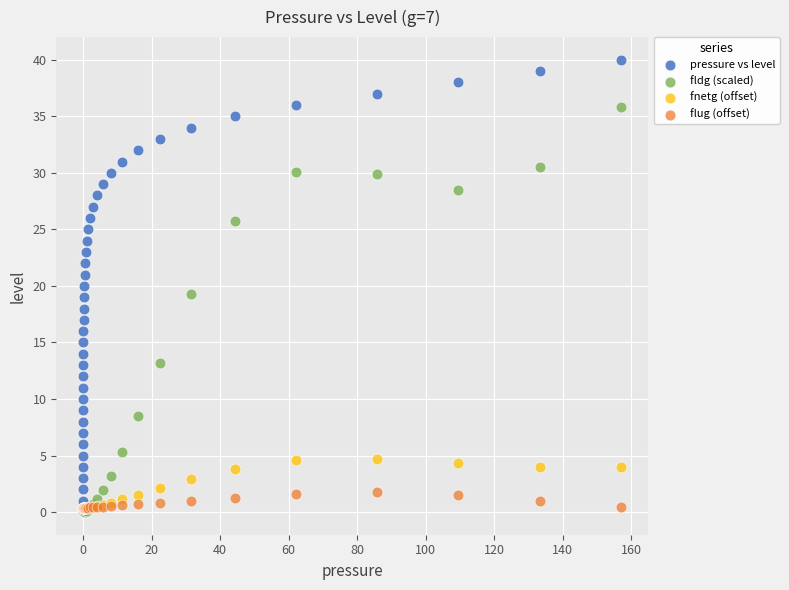

What are all the series names shown in the legend?

pressure vs level, fldg (scaled), fnetg (offset), flug (offset)